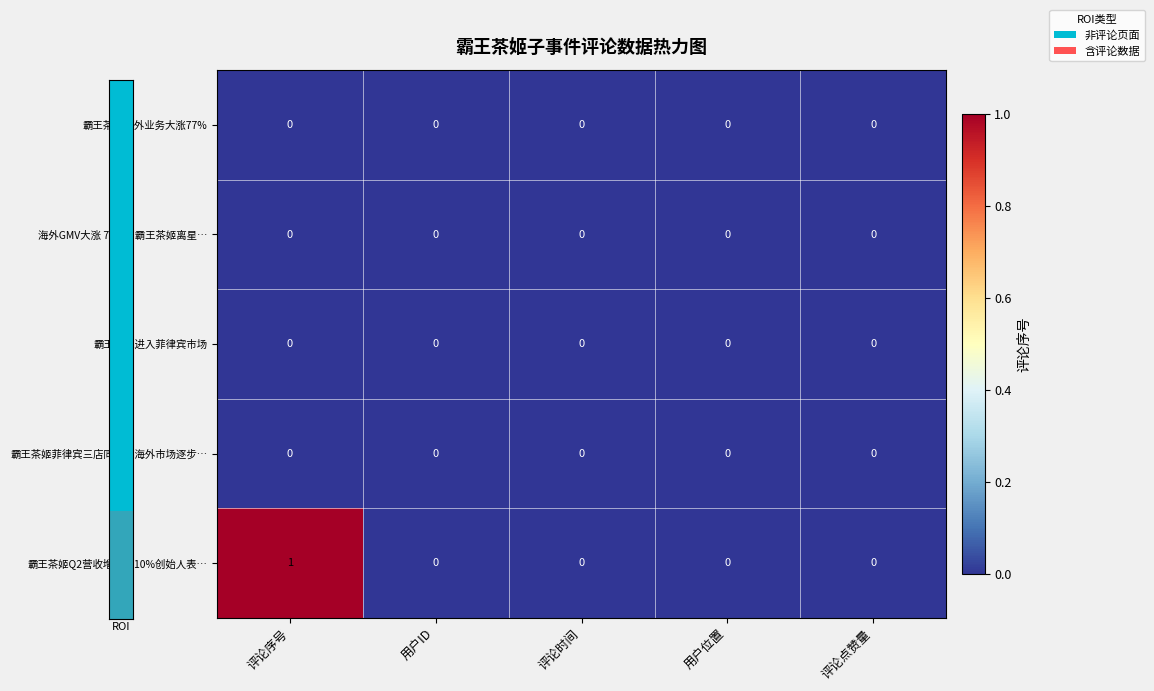

Reading left to right, transcribe all the data shown in this chart.

霸王茶姬海外业务大涨77%: 0	0	0	0	0
海外GMV大涨 77%，霸王茶姬离星…: 0	0	0	0	0
霸王茶姬进入菲律宾市场: 0	0	0	0	0
霸王茶姬菲律宾三店同开，海外市场逐步…: 0	0	0	0	0
霸王茶姬Q2营收增长超10%创始人表…: 1	0	0	0	0